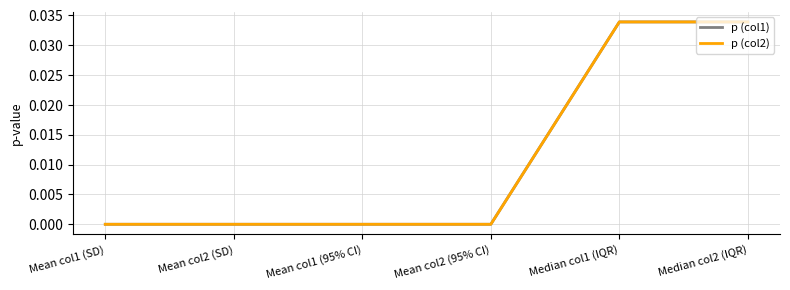

At which label is p (col1) closest to 0?

Mean col1 (SD)